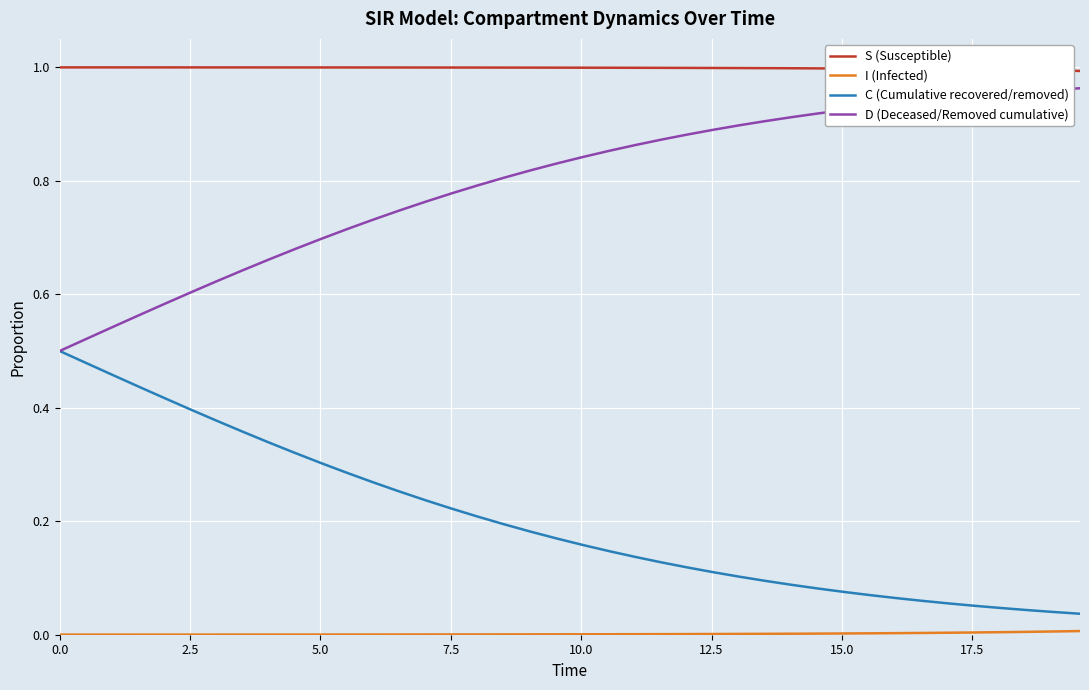

True or false: S (Susceptible) and D (Deceased/Removed cumulative) cross at least once.

False